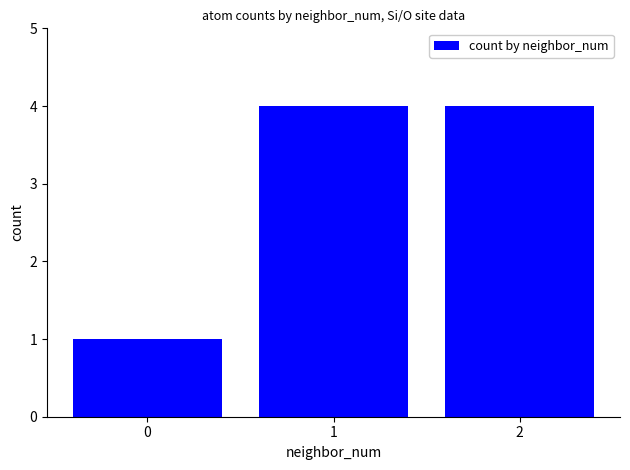

Reading left to right, extract all data points from this chart.

0=1	1=4	2=4